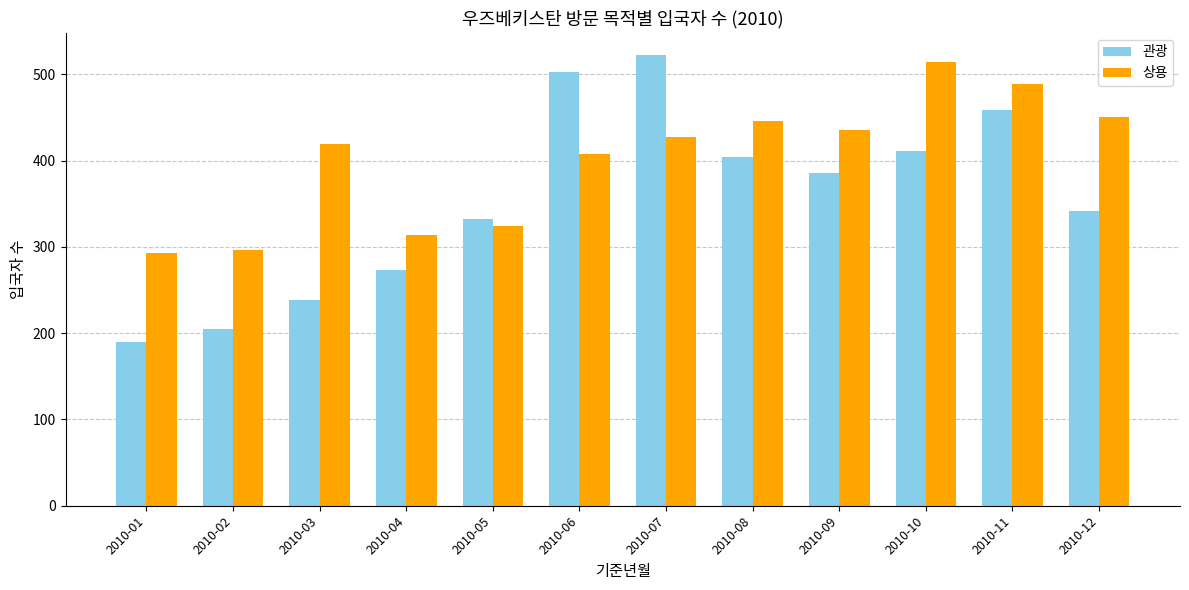

Reading left to right, what are all the values shown in this chart?

관광: 2010-01=190	2010-02=205	2010-03=239	2010-04=273	2010-05=332	2010-06=503	2010-07=522	2010-08=404	2010-09=386	2010-10=411	2010-11=459	2010-12=342
상용: 2010-01=293	2010-02=296	2010-03=419	2010-04=314	2010-05=324	2010-06=408	2010-07=427	2010-08=446	2010-09=435	2010-10=514	2010-11=489	2010-12=450